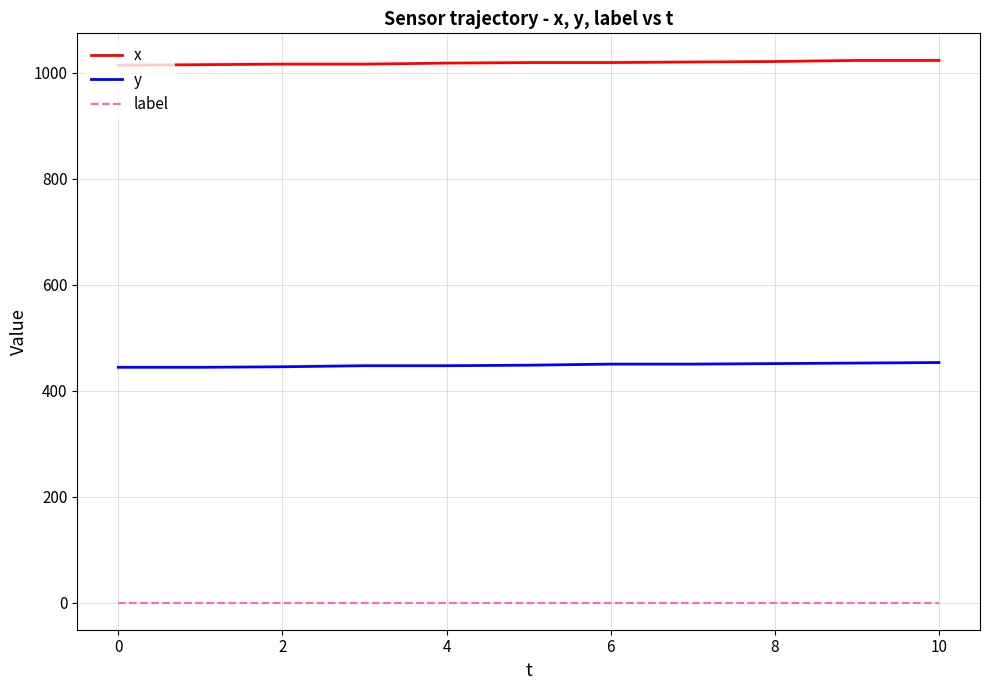

True or false: label and x intersect in this chart.

False